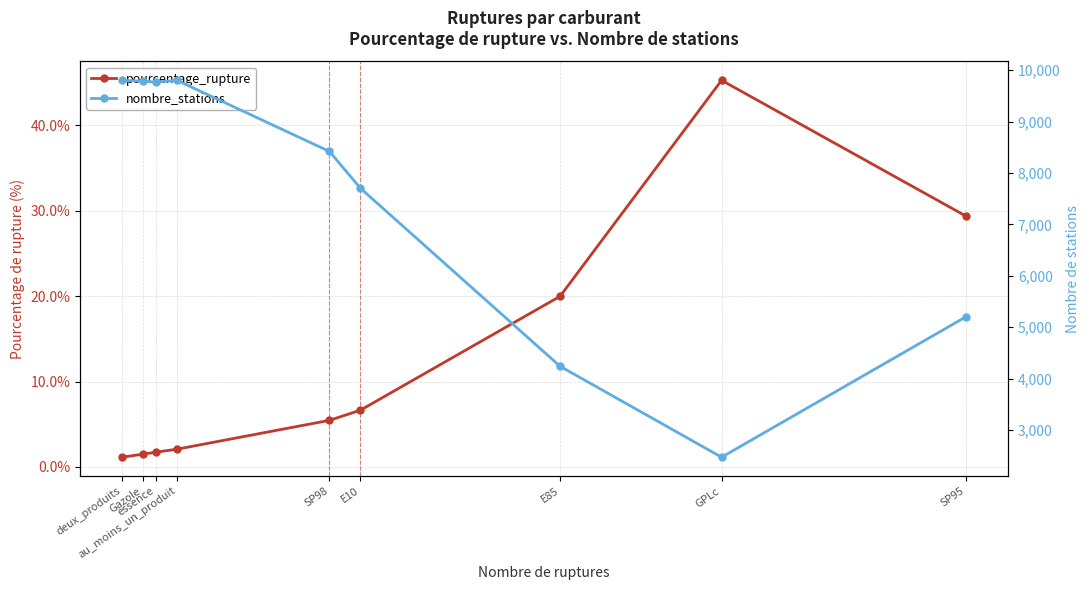

Rank the series by their maximum value, from highest to lowest.

nombre_stations, pourcentage_rupture